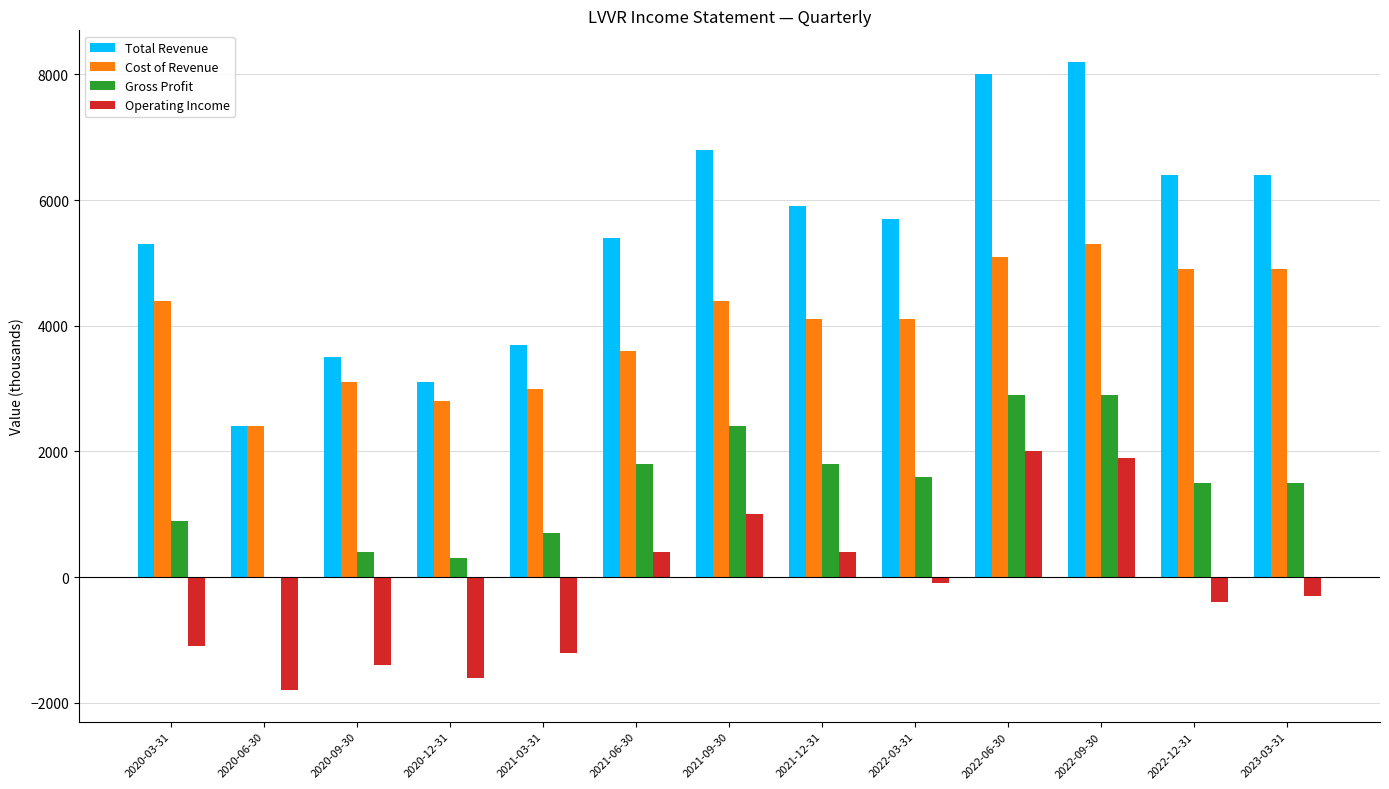

What is the highest value of the Operating Income series?

2000